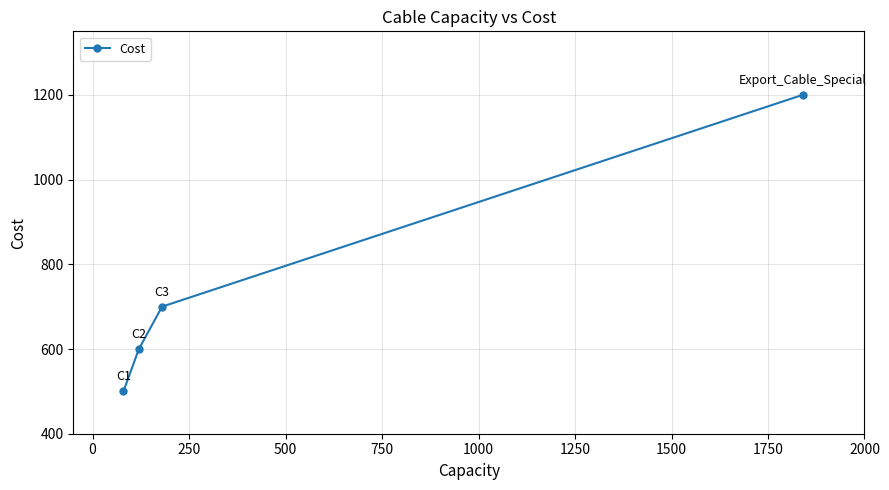

What is the greatest value displayed?

1200